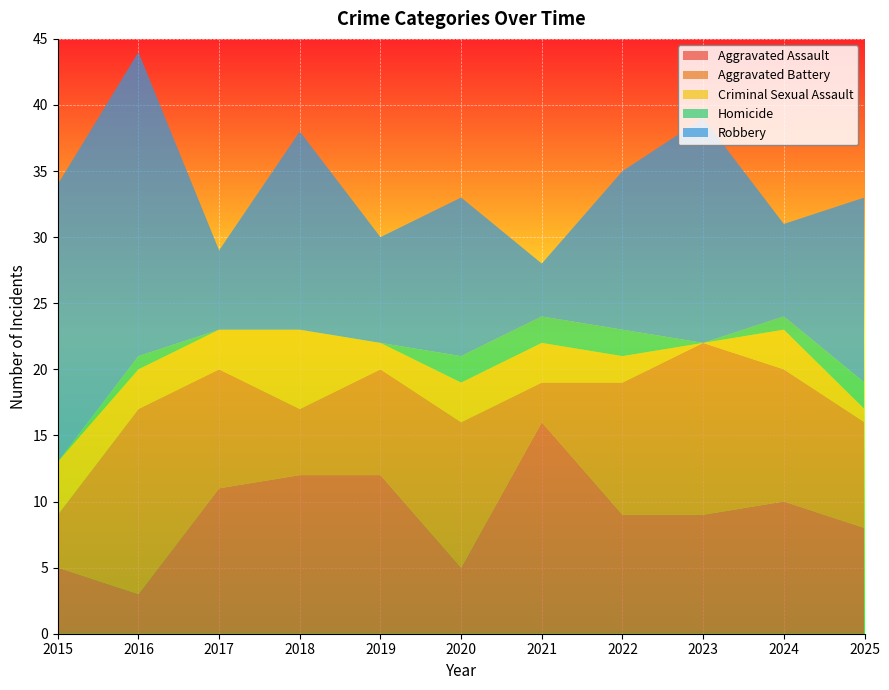

Reading left to right, transcribe all the data shown in this chart.

Aggravated Assault: 5	3	11	12	12	5	16	9	9	10	8
Aggravated Battery: 4	14	9	5	8	11	3	10	13	10	8
Criminal Sexual Assault: 4	3	3	6	2	3	3	2	0	3	1
Homicide: 0	1	0	0	0	2	2	2	0	1	2
Robbery: 21	23	6	15	8	12	4	12	17	7	14